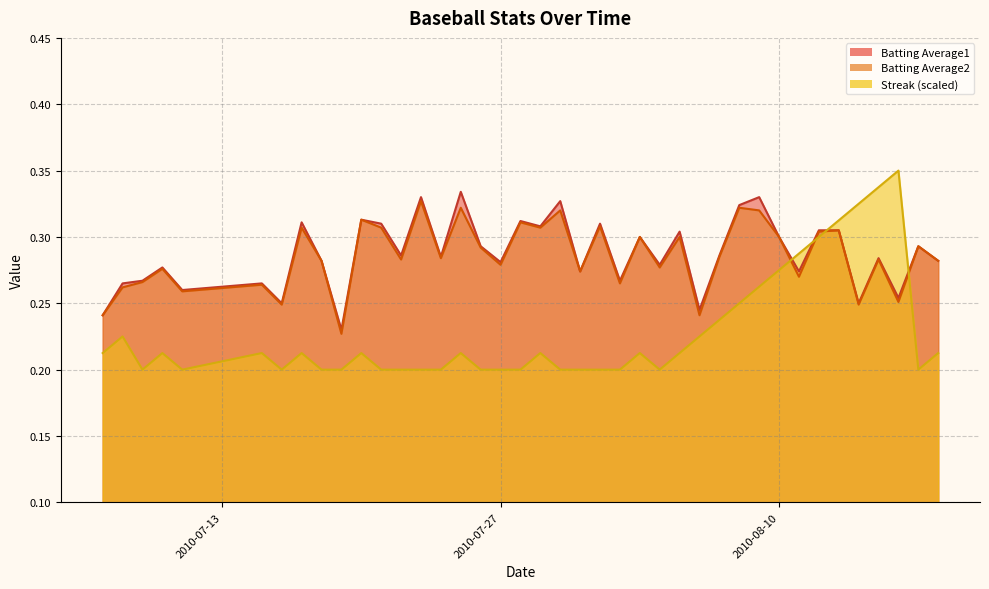

At which label does Batting Average1 reach its peak?

2010-07-25